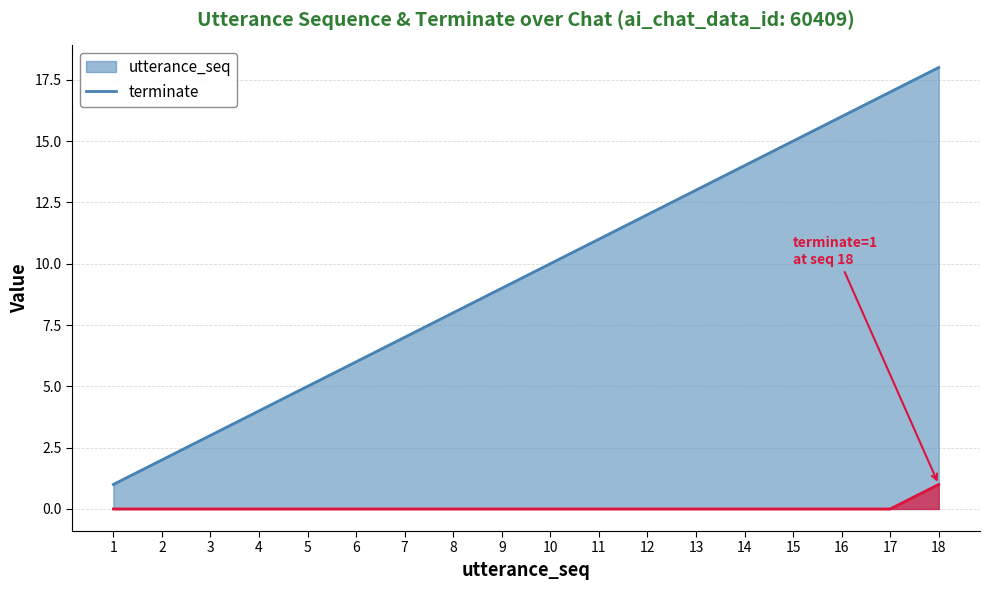

Is it true that terminate equals 0 at 17?

True